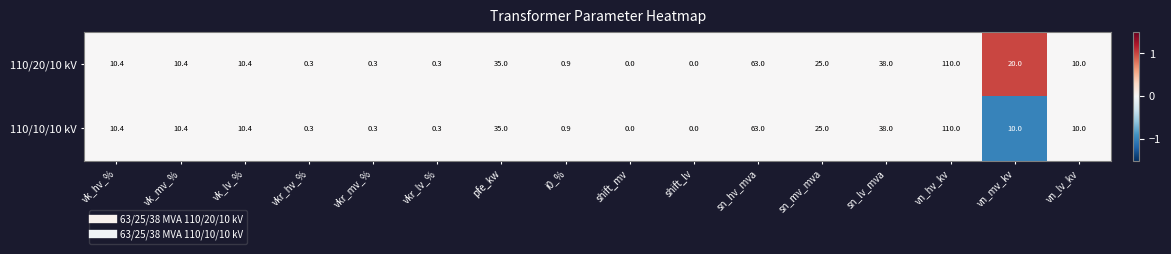

At which label does 110/10/10 kV first exceed 10?

vk_hv_%